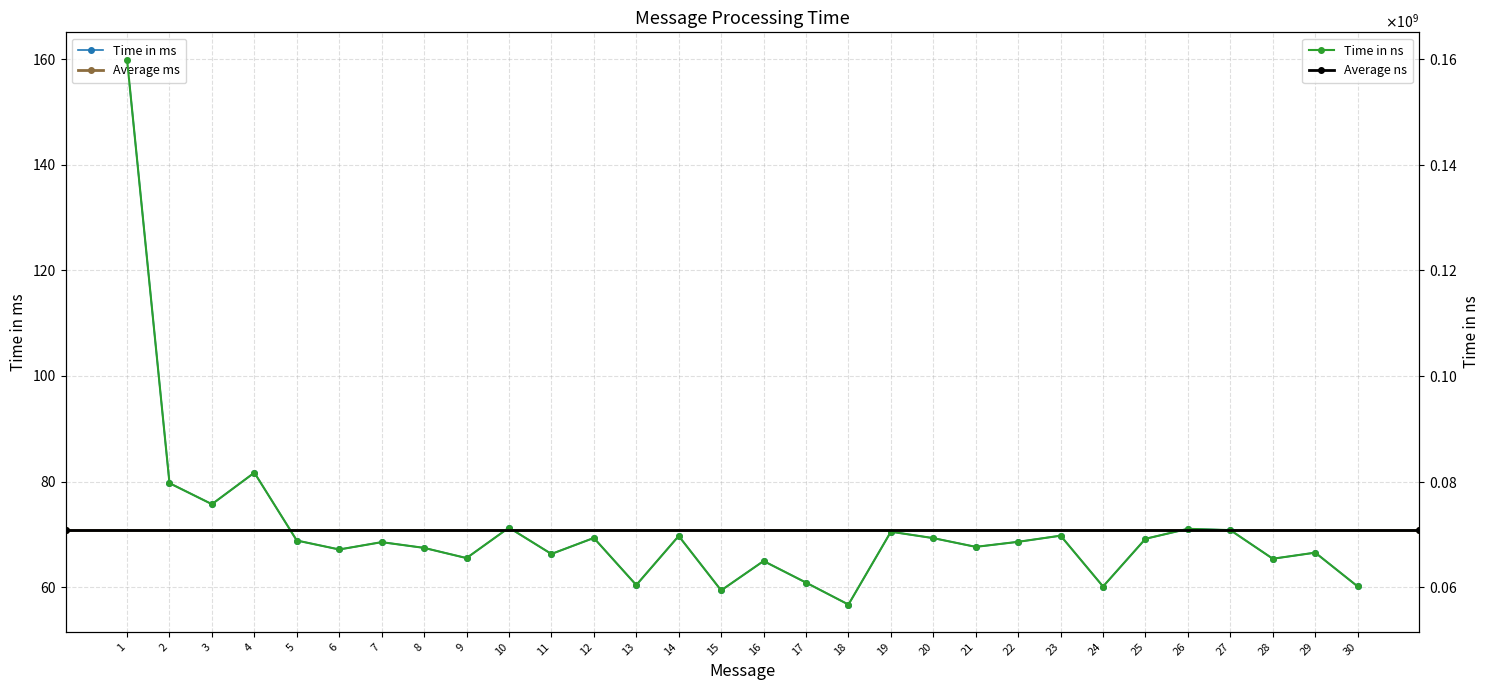

Rank the categories by Time in ms value from highest to lowest.

1, 4, 2, 3, 10, 26, 27, 19, 23, 14, 12, 20, 25, 5, 22, 7, 21, 8, 6, 29, 11, 9, 28, 16, 17, 13, 30, 24, 15, 18